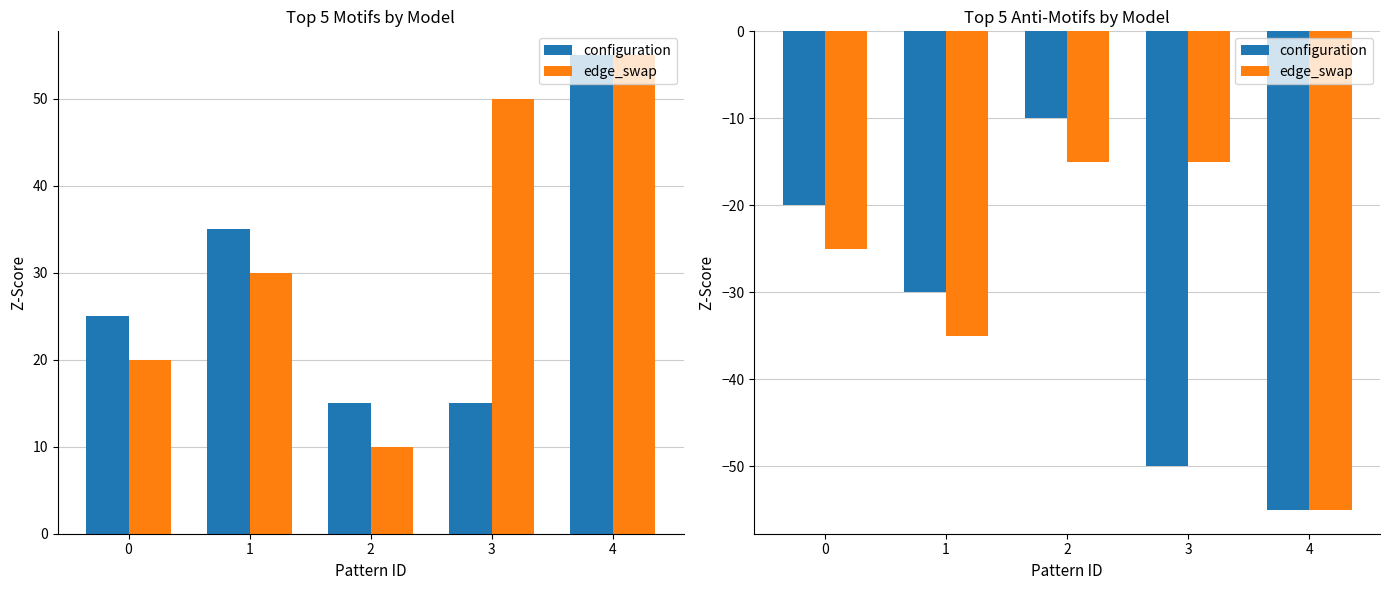

Rank the categories by configuration value from highest to lowest.

2, 0, 1, 3, 4